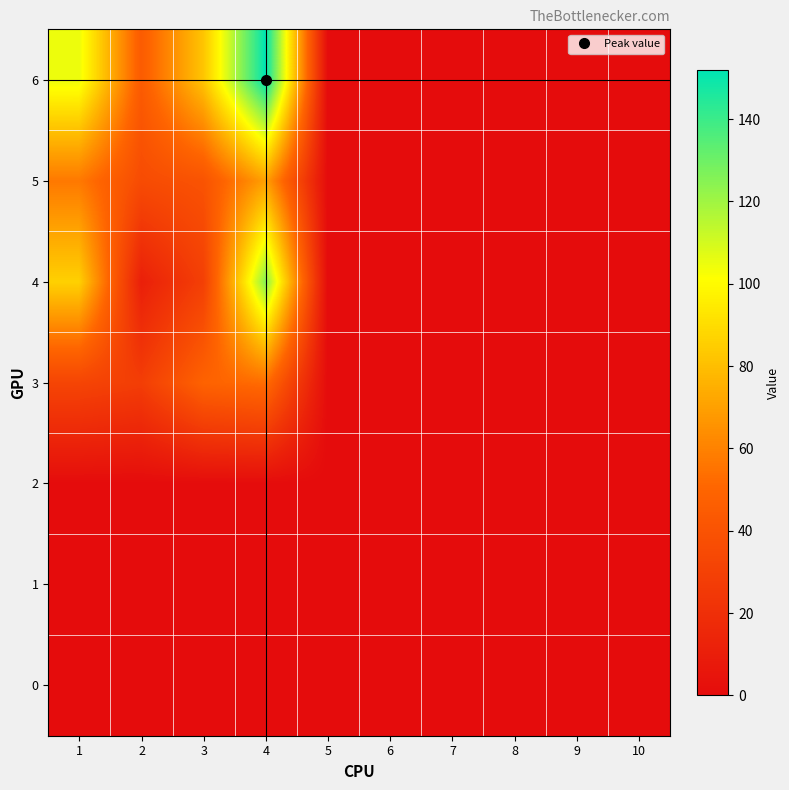

At which category is the sum across all series the highest?

4